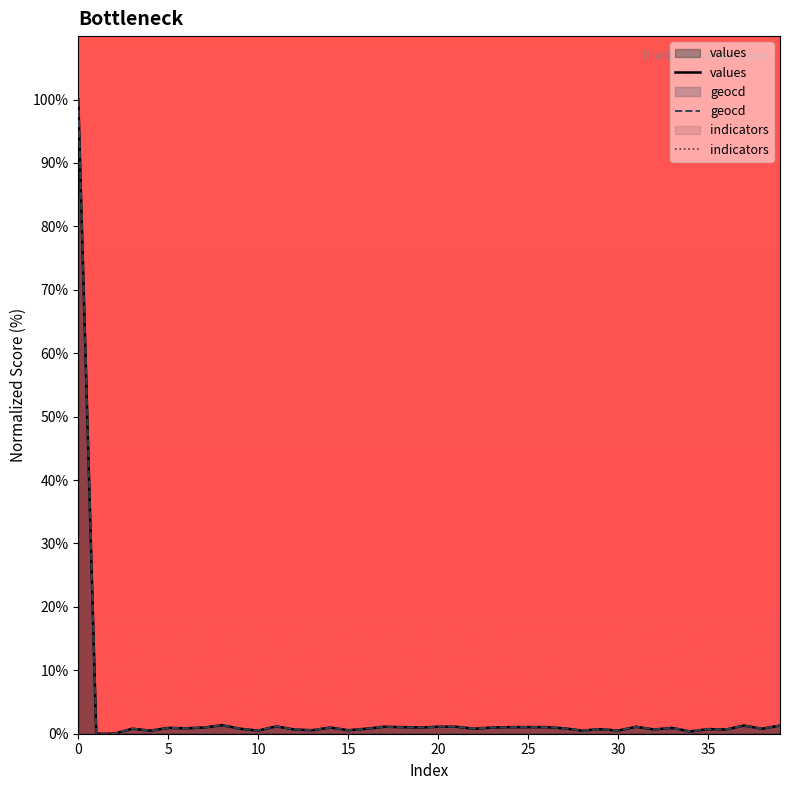

What is the maximum value for geocd?

100.0